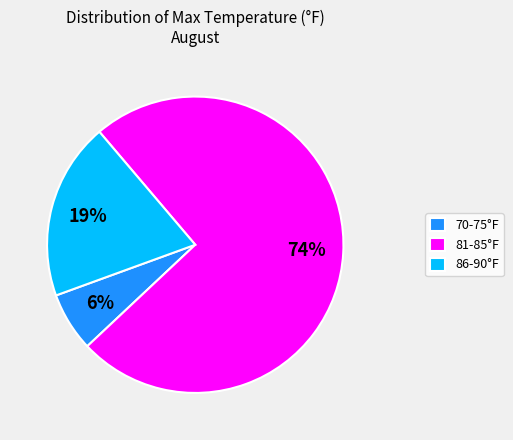

Which slice is the largest?

81-85°F